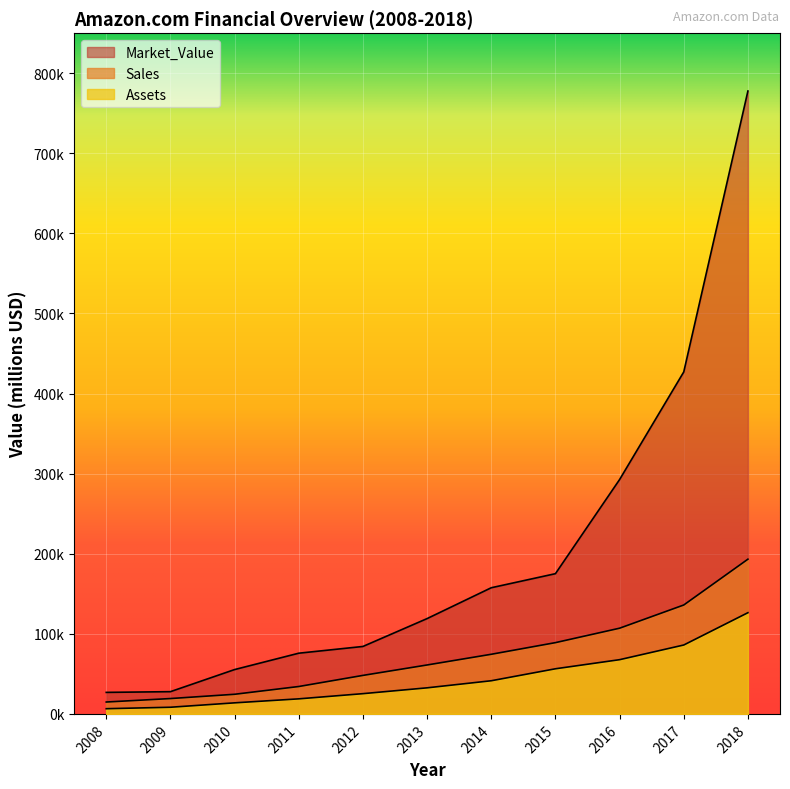

What is the value of the Assets point at the 2nd from the left?

8310